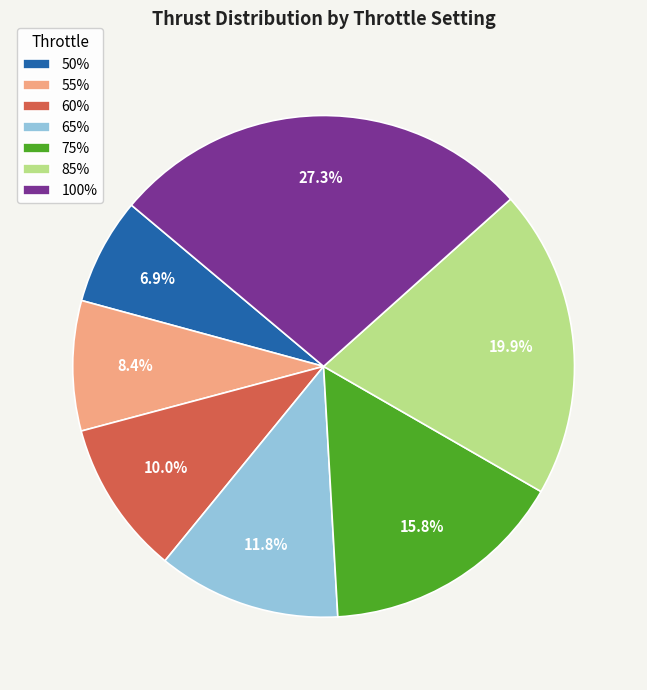

Is there a majority slice in this chart?

No